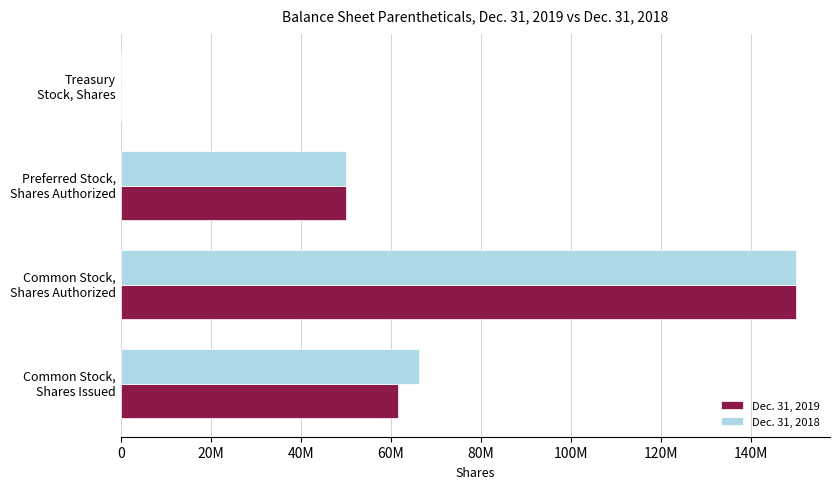

At which label does Dec. 31, 2019 reach its peak?

Common Stock,
Shares Authorized